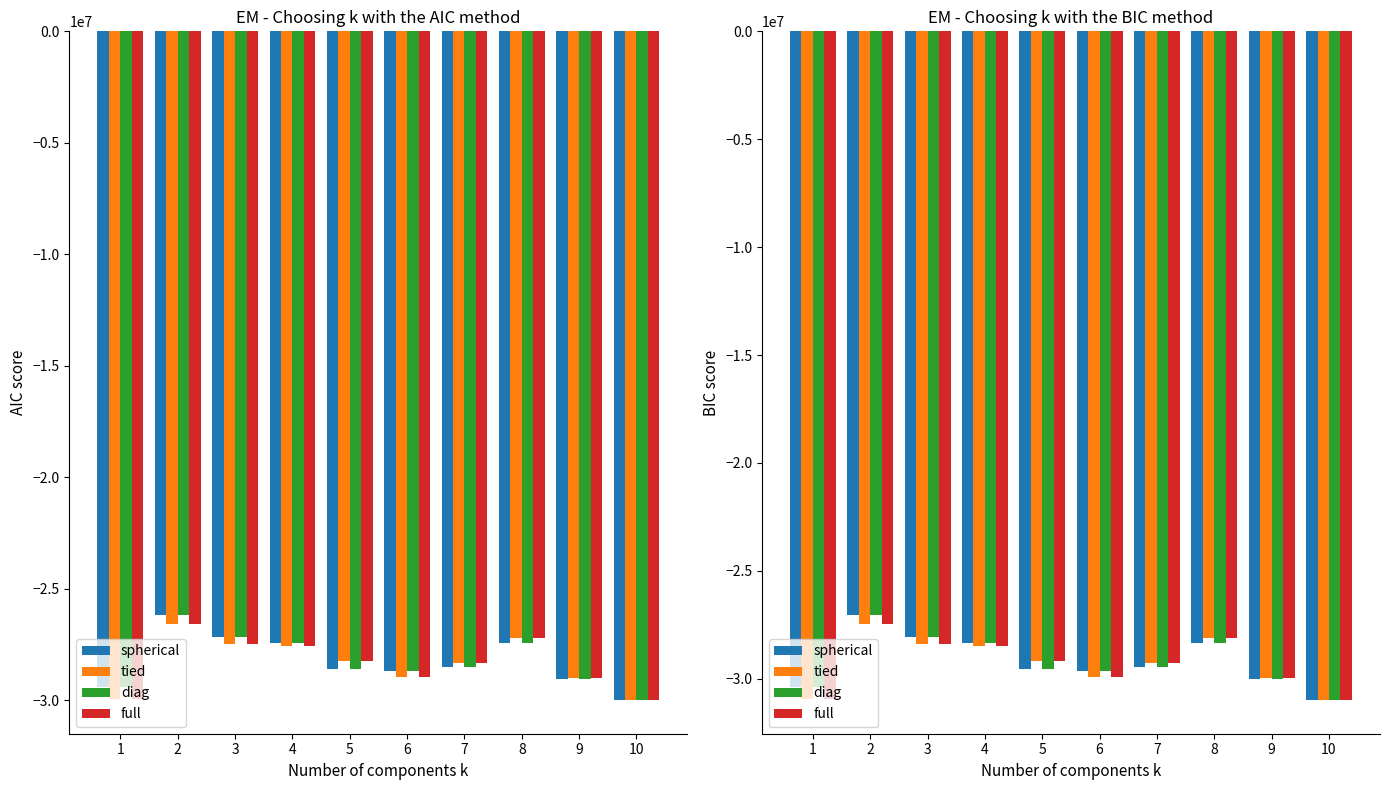

What is the value of the diag bar at the 8th from the left?

-28346315.6